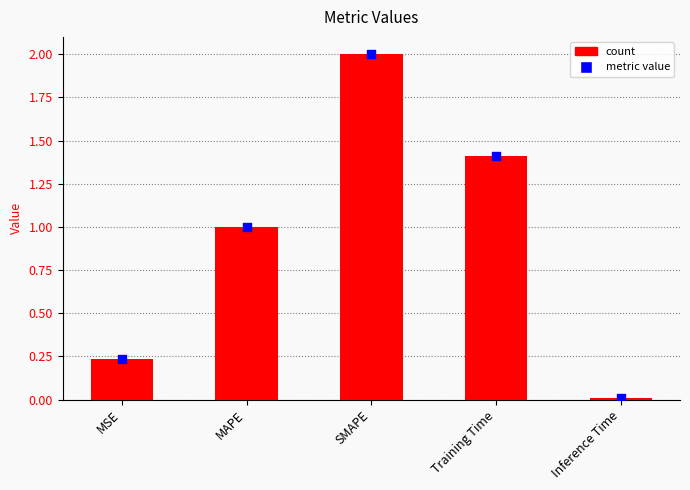

Which has a higher value, SMAPE or Training Time?

SMAPE